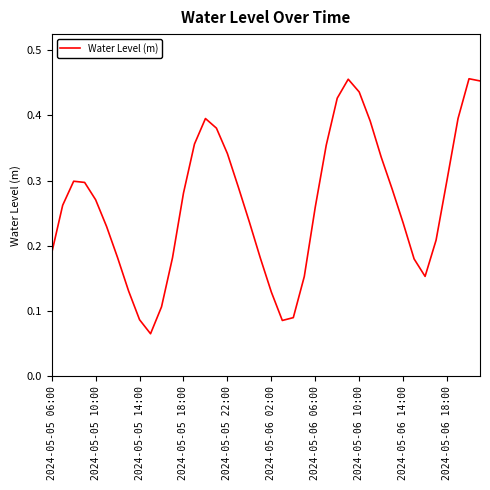

Count the values in the range 0 to 1.

40